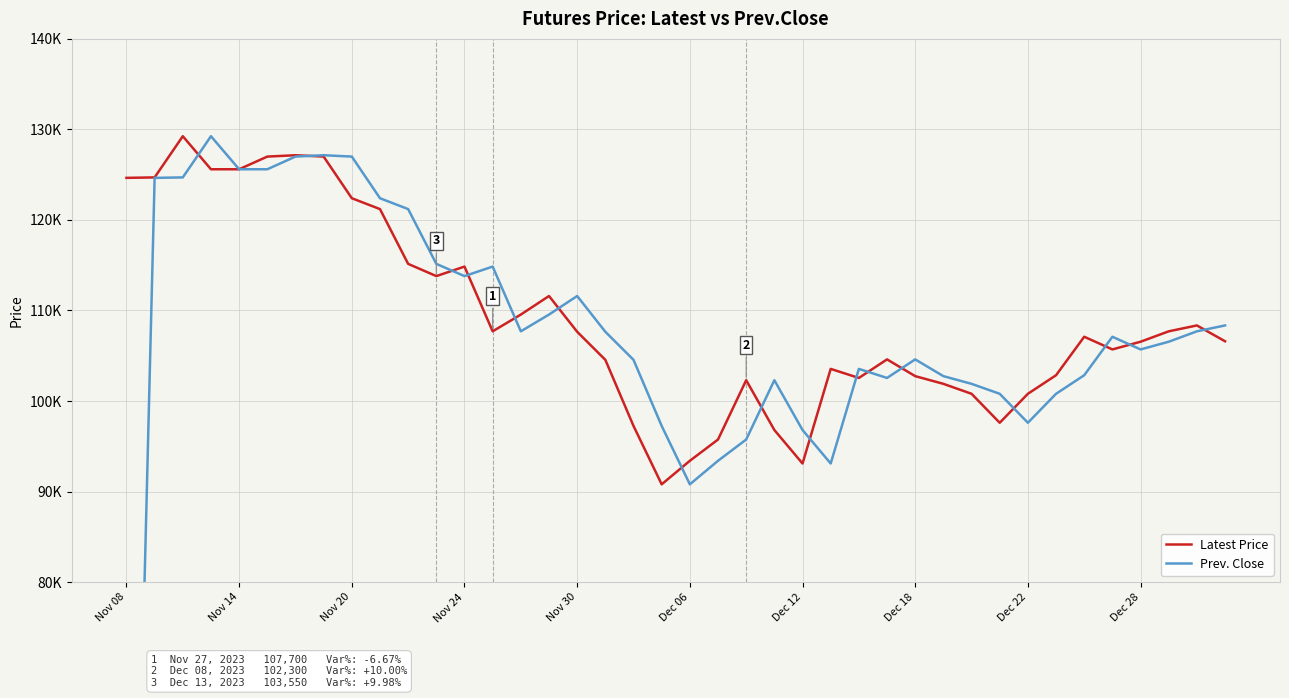

Reading right to left, extract all data points from this chart.

Latest Price: 106600	108350	107700	106550	105700	107100	102850	100800	97600	100800	101900	102750	104600	102550	103550	93100	96800	102300	95750	93400	90800	97250	104550	107650	111600	109550	107700	114850	113800	115150	121200	122400	127000	127150	127000	125600	125600	129250	124700	124650
Prev. Close: 108350	107700	106550	105700	107100	102850	100800	97600	100800	101900	102750	104600	102550	103550	93100	96800	102300	95750	93400	90800	97250	104550	107650	111600	109550	107700	114850	113800	115150	121200	122400	127000	127150	127000	125600	125600	129250	124700	124650	0